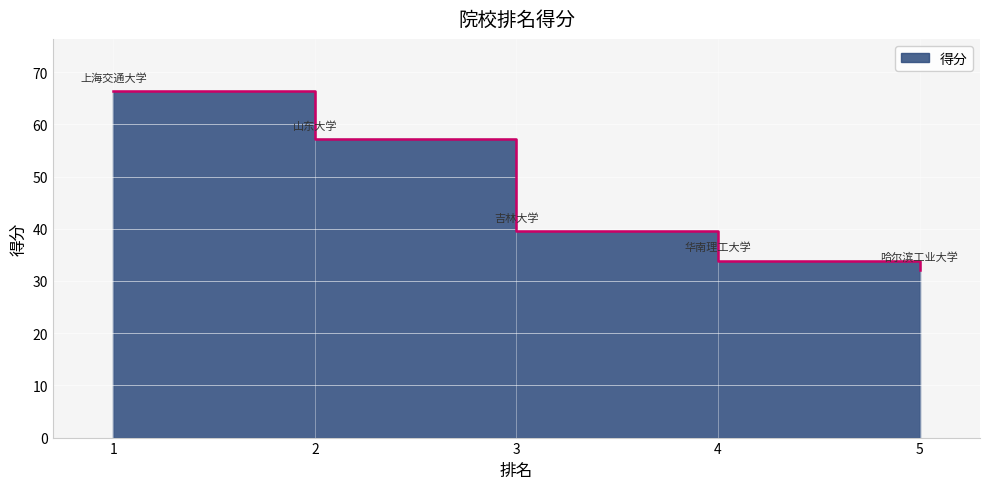

How many categories are shown in the chart?

5